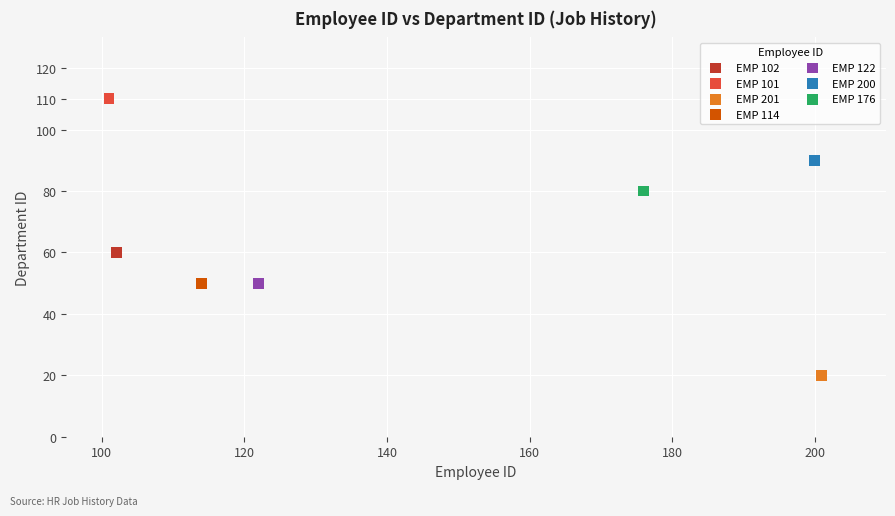

What are all the series names shown in the legend?

EMP 102, EMP 101, EMP 201, EMP 114, EMP 122, EMP 200, EMP 176